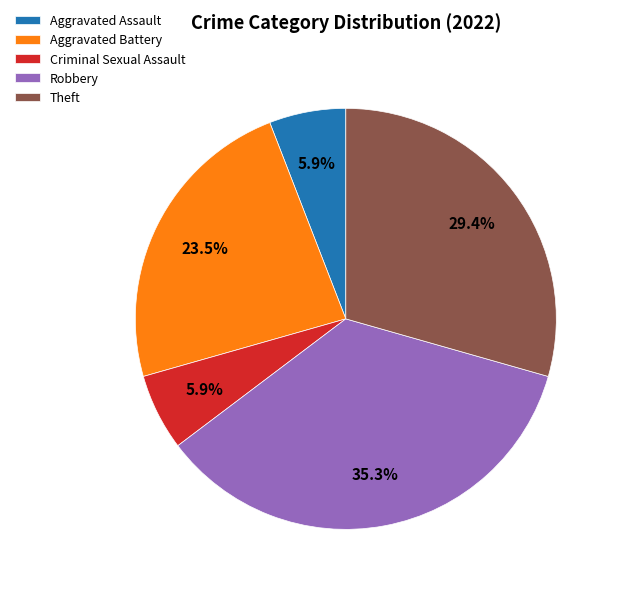

What is the total percentage of Theft and Aggravated Battery?

52.9%